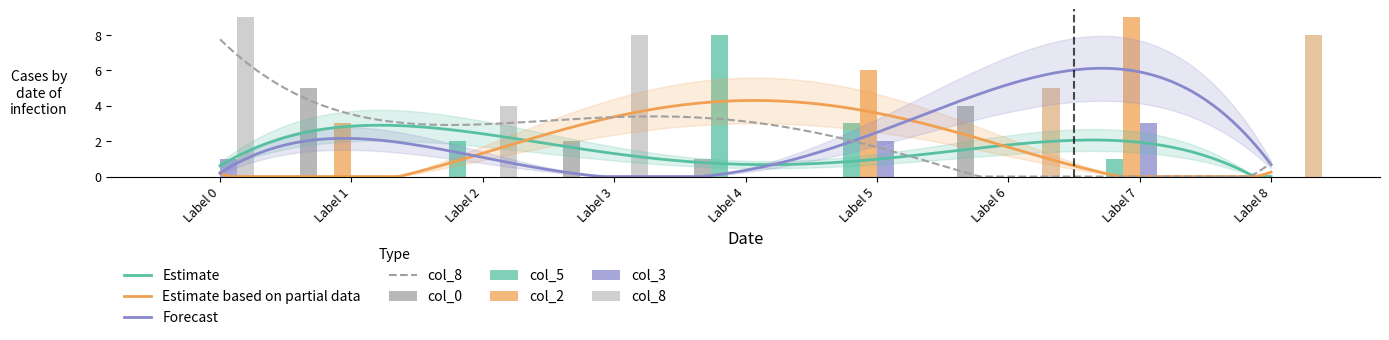

Reading left to right, extract all data points from this chart.

col_0: 0	5	0	2	1	0	4	0	0
col_5: 0	0	2	0	8	3	0	1	0
col_2: 0	3	0	0	0	6	0	9	0
col_3: 1	0	0	0	0	2	0	3	0
col_8: 9	0	4	8	0	0	0	0	0
col_4: 0	0	0	0	0	0	5	0	8